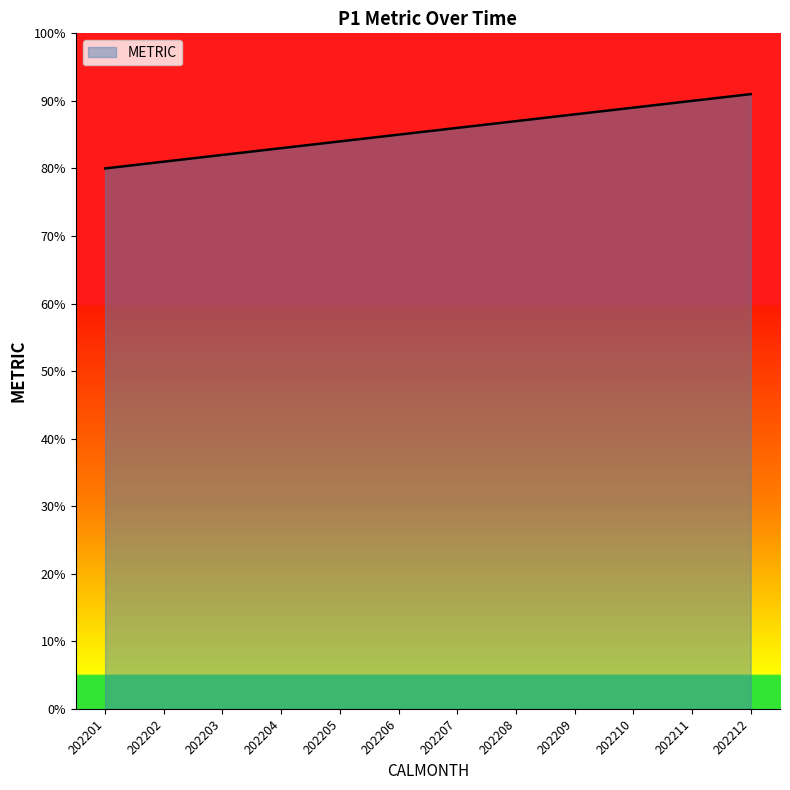

Rank the categories by value from lowest to highest.

202201, 202202, 202203, 202204, 202205, 202206, 202207, 202208, 202209, 202210, 202211, 202212